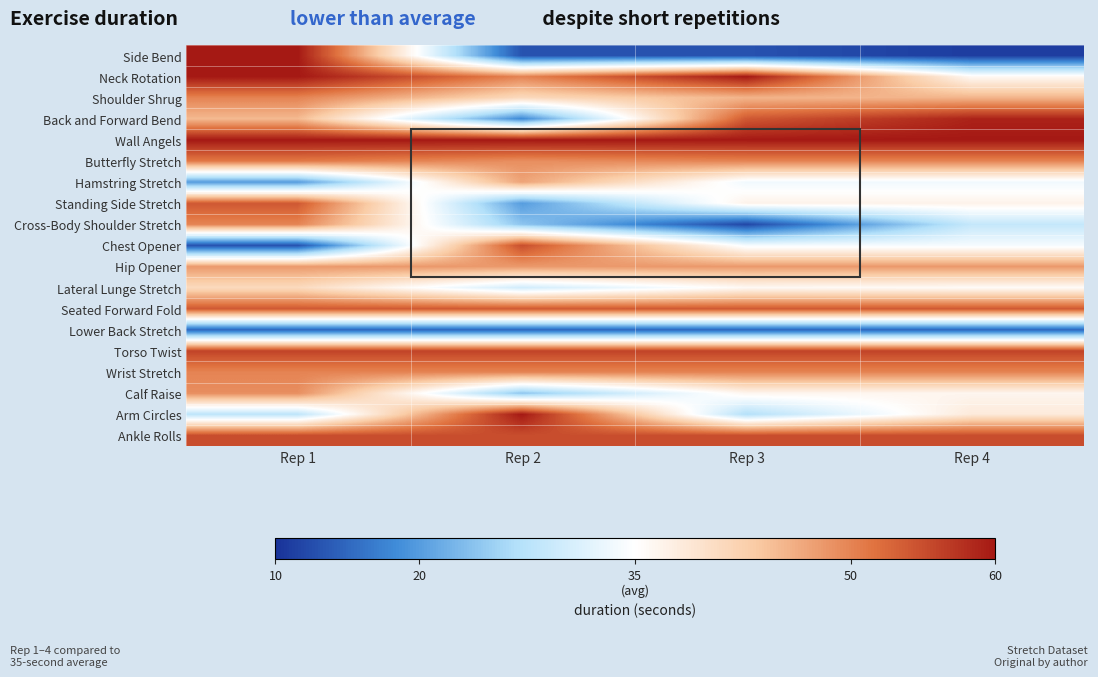

What is the total value across all series at Rep 4?

783.2